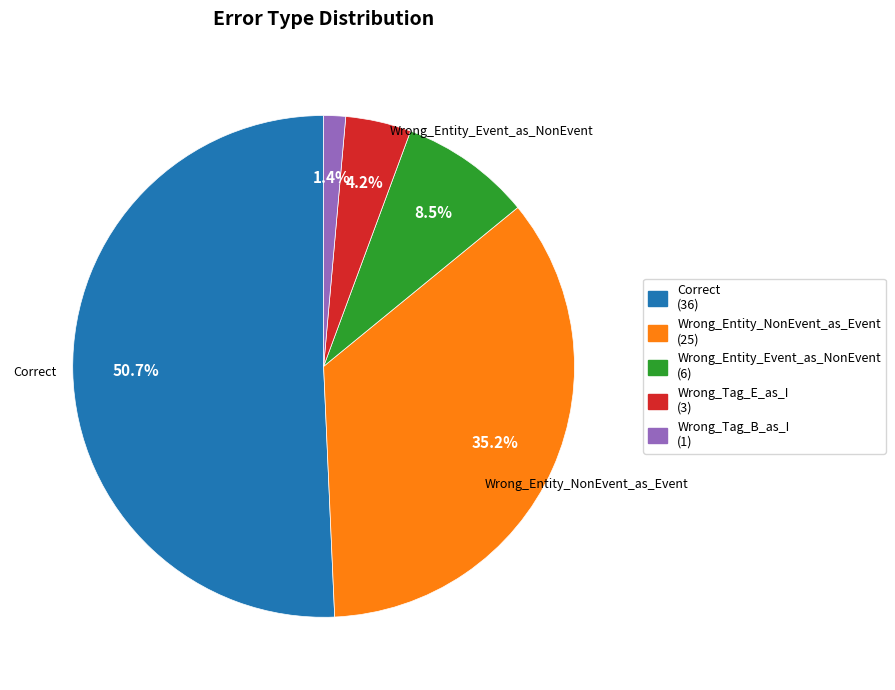

To the nearest percent, what is the combined percentage of Wrong_Entity_NonEvent_as_Event and Wrong_Entity_Event_as_NonEvent?

44%